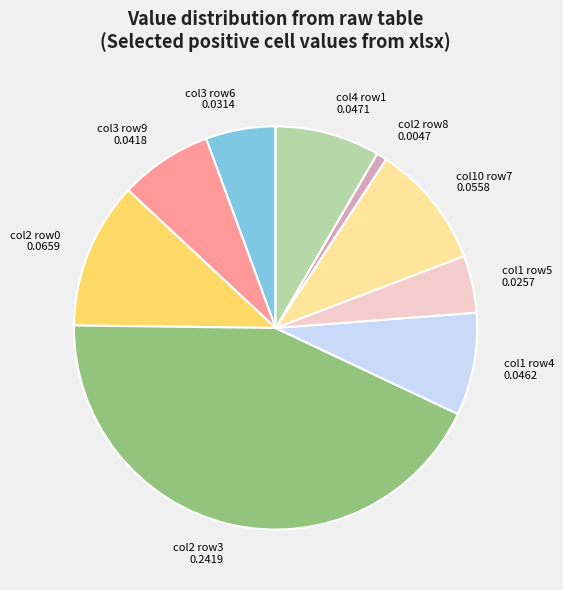

Is there a majority slice in this chart?

No